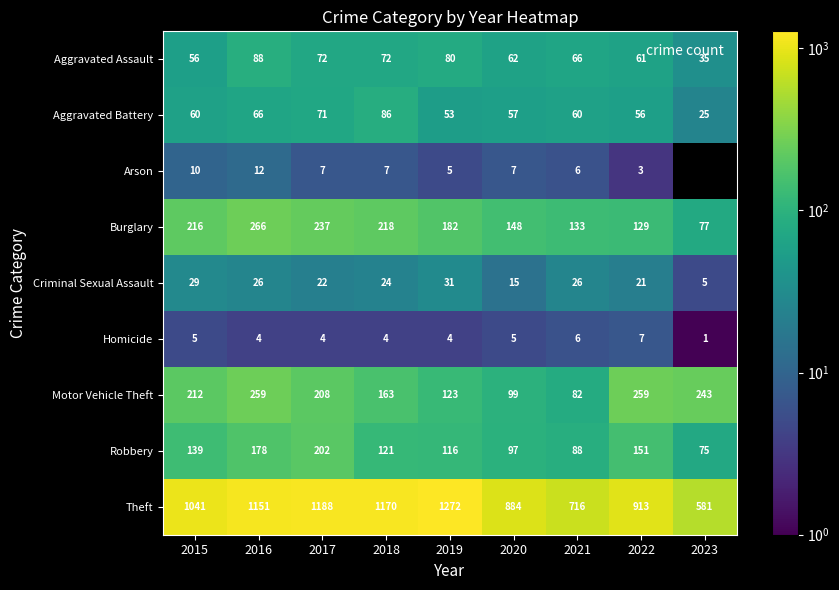

Which category has the lowest value across all series?

2023